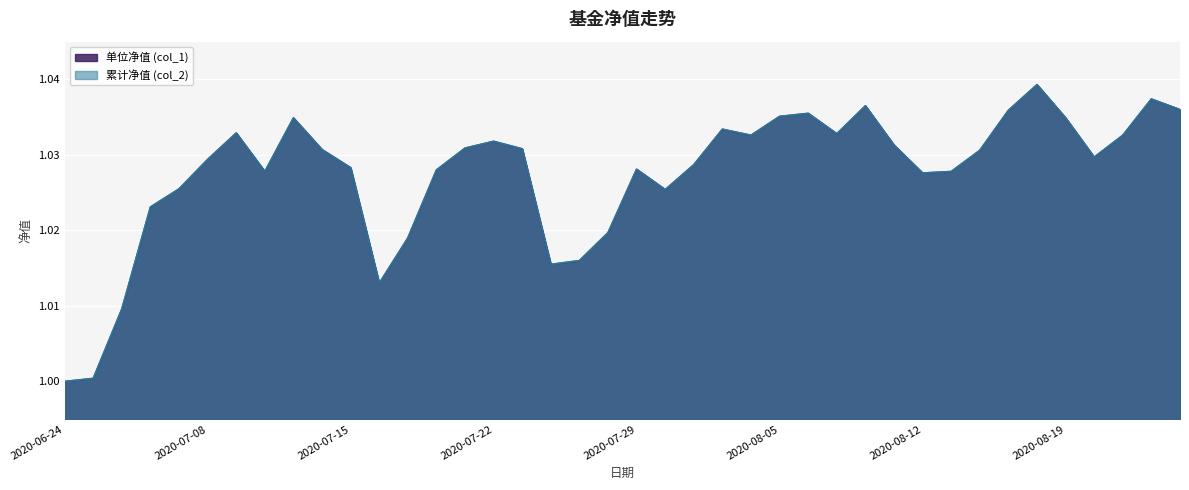

Does the chart display data point markers on the line(s)?

No